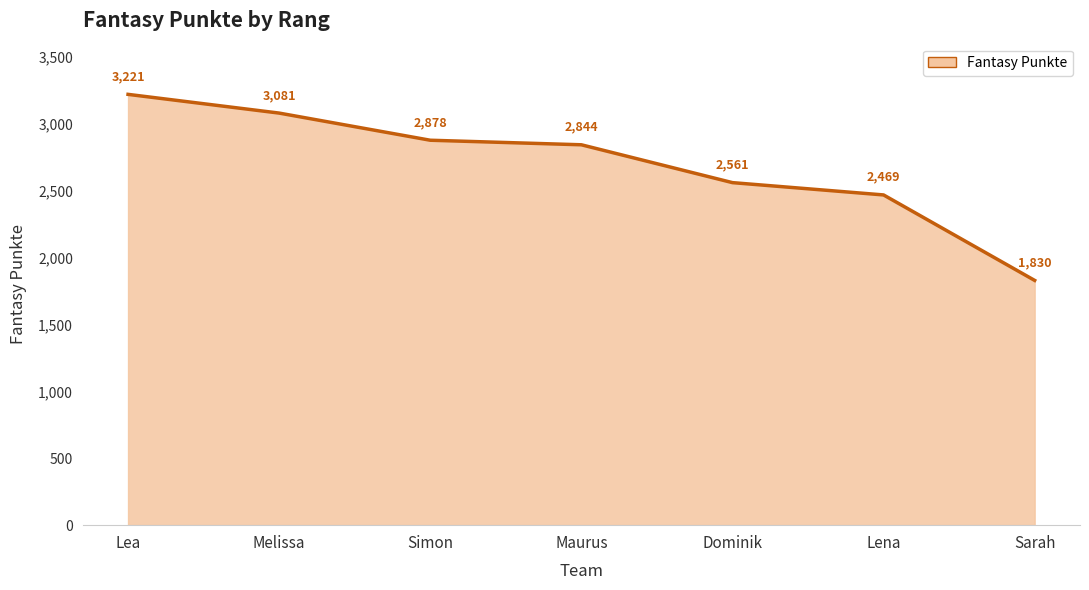

How many lines are shown in the chart?

1